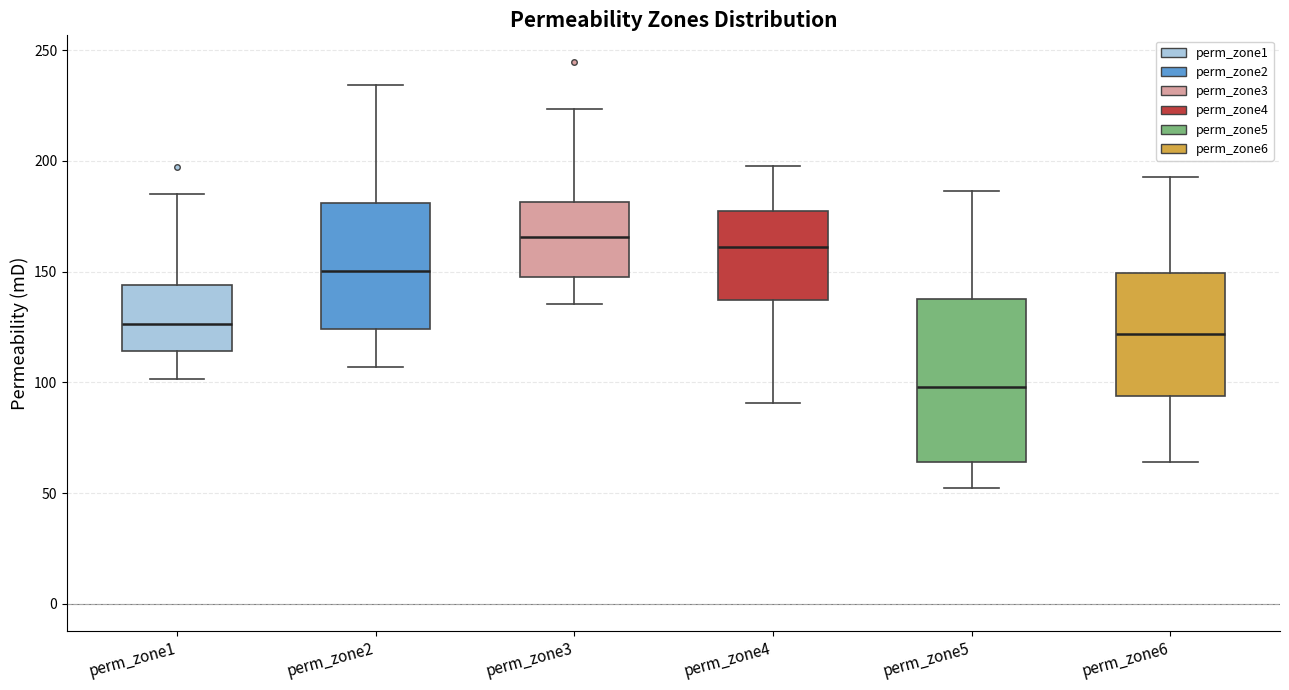

Which box's median line is the lowest?

perm_zone5